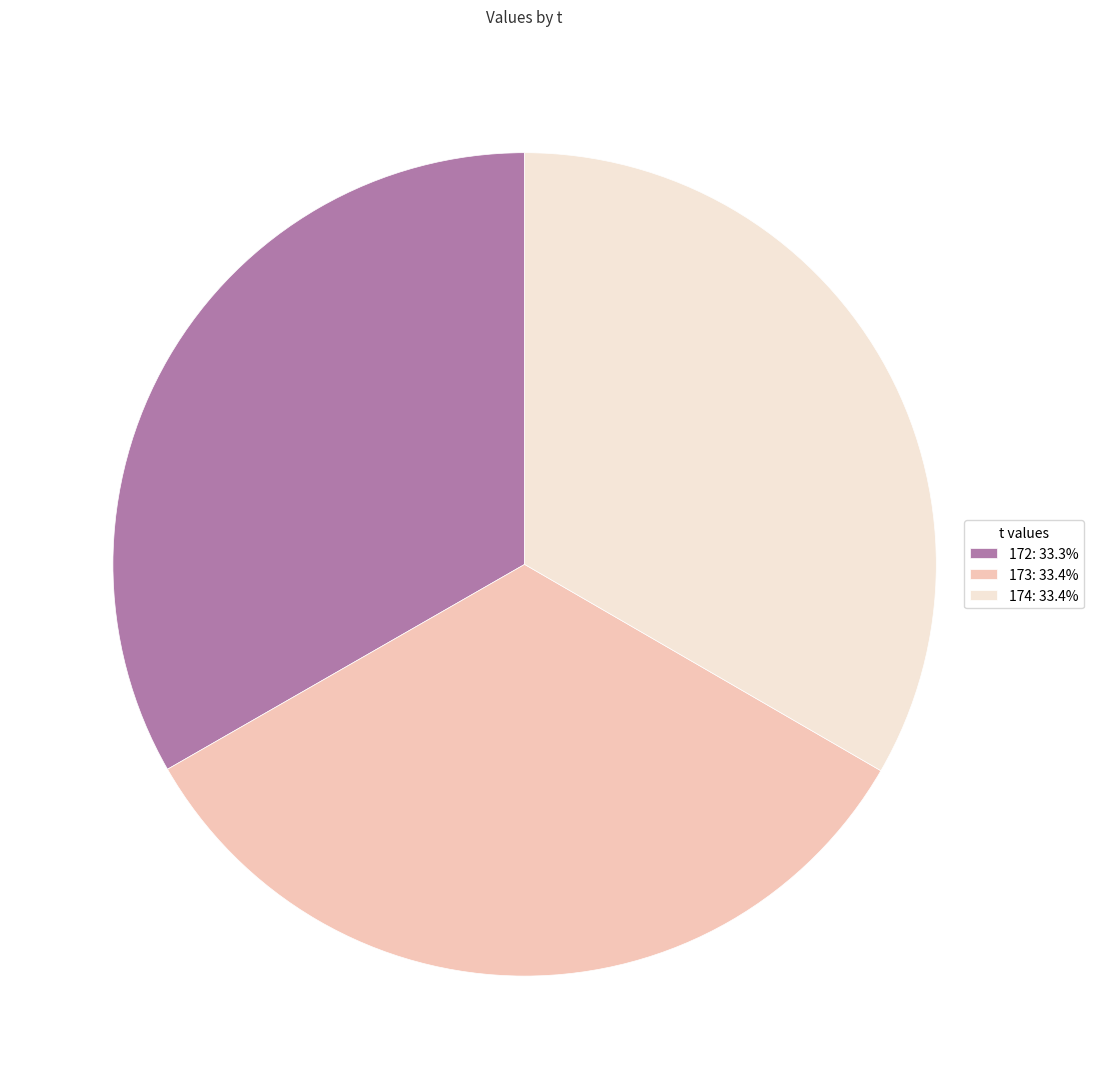

Is the sum of 174 and 172 greater than half?

Yes